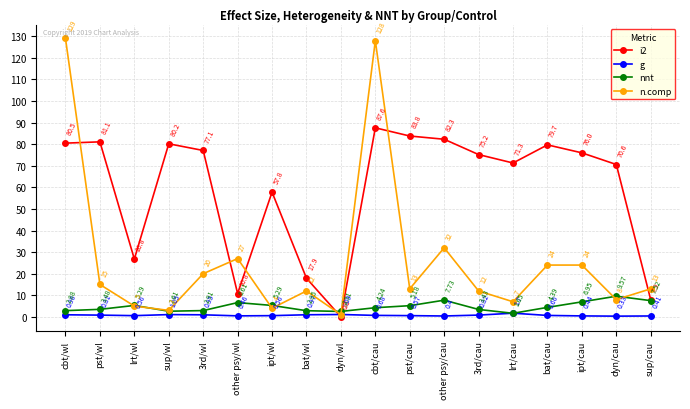

After their last crossing, which series has the higher values: i2 or n.comp?

n.comp